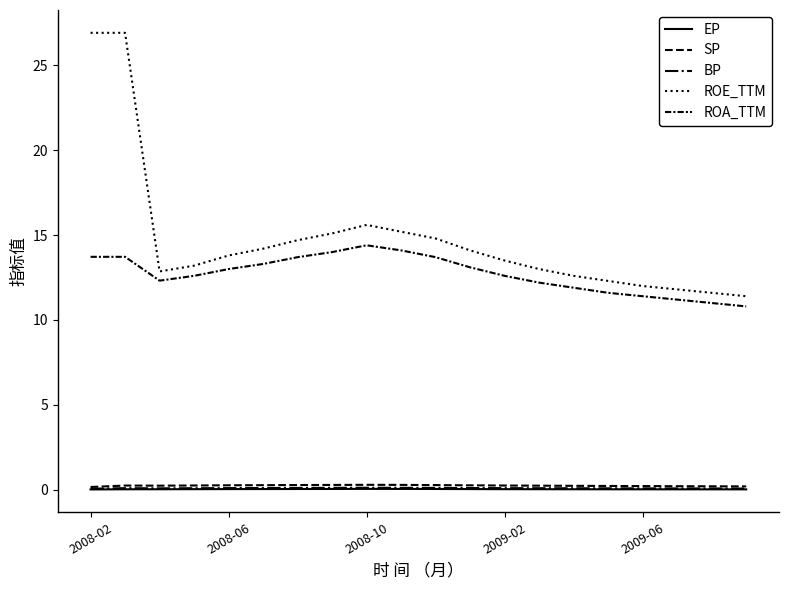

Rank the series by their maximum value, from highest to lowest.

ROE_TTM, ROA_TTM, SP, BP, EP